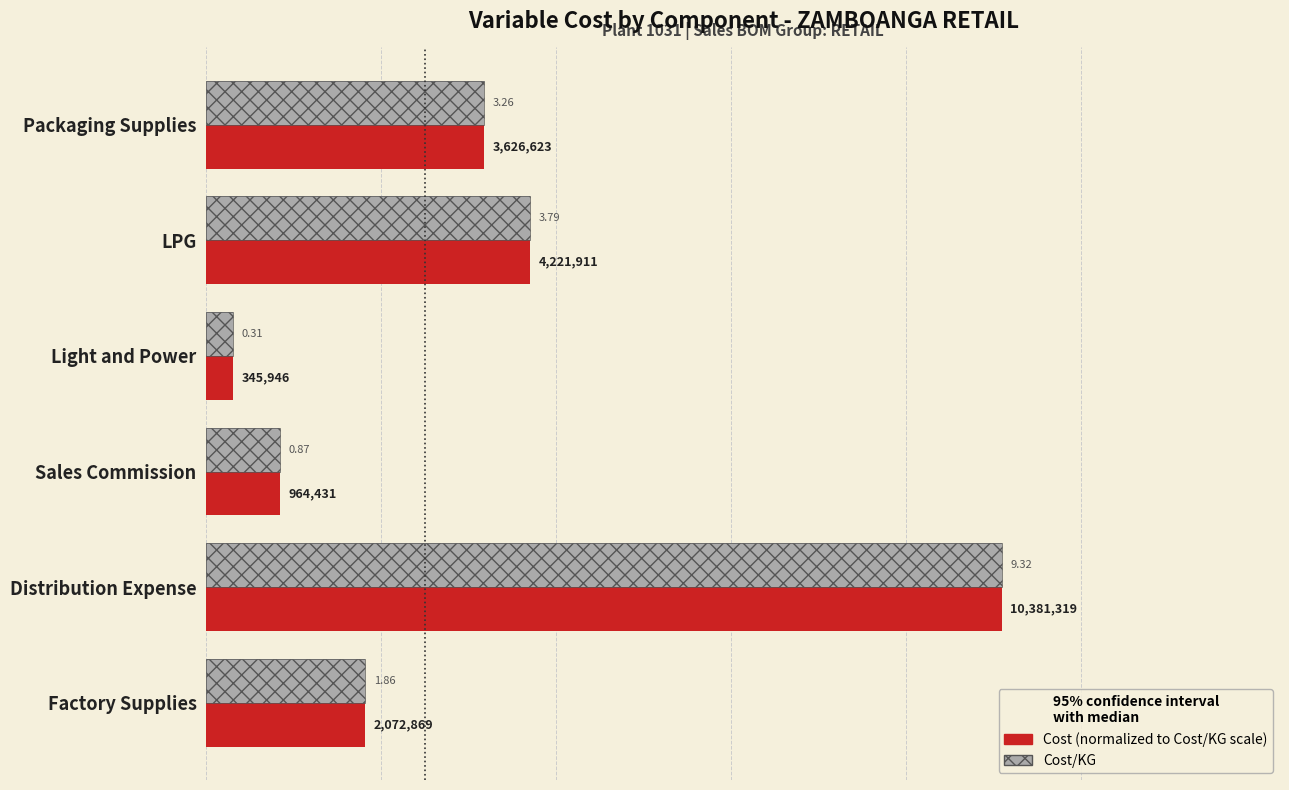

Reading left to right, extract all data points from this chart.

Cost (normalized): 3.3	3.8	0.3	0.9	9.3	1.9
Cost/KG: 3.3	3.8	0.3	0.9	9.3	1.9